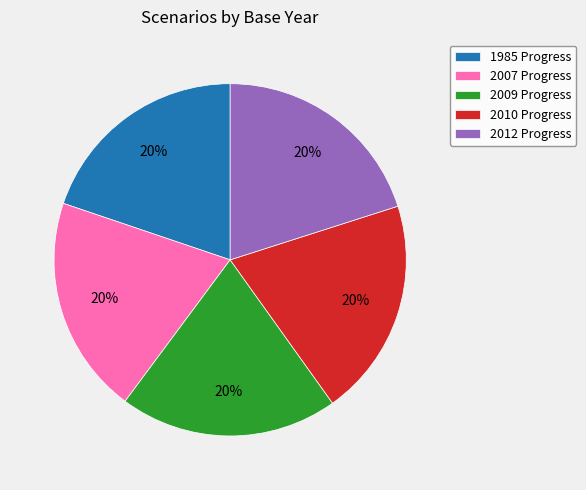

The 2012 Progress slice represents 31% of the pie. True or false?

False